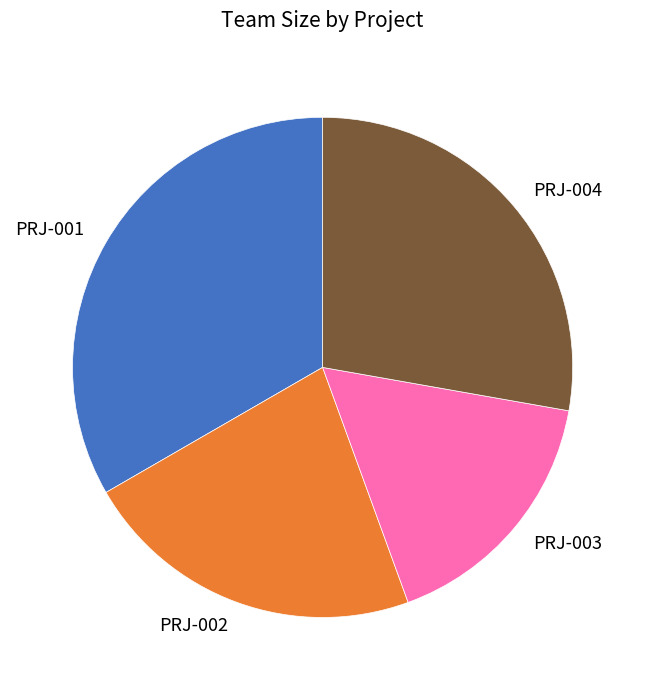

What is the smallest slice in the pie chart?

PRJ-003